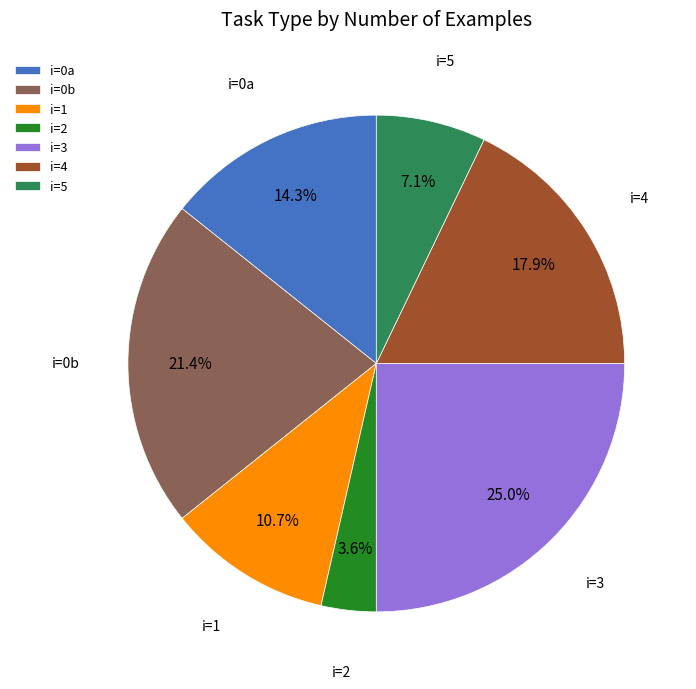

Rank the categories by value from lowest to highest.

i=2, i=5, i=1, i=0a, i=4, i=0b, i=3